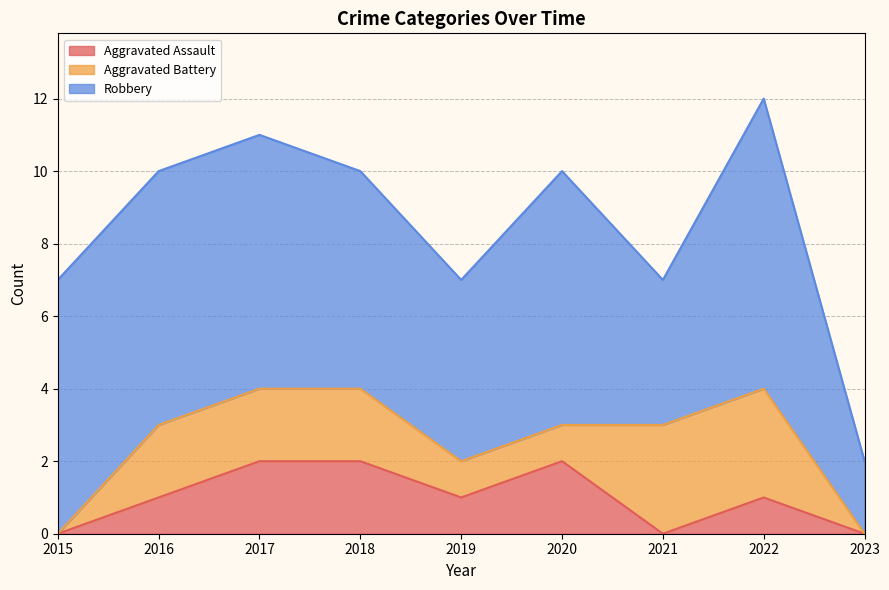

Which label corresponds to the smallest value in the chart?

2015